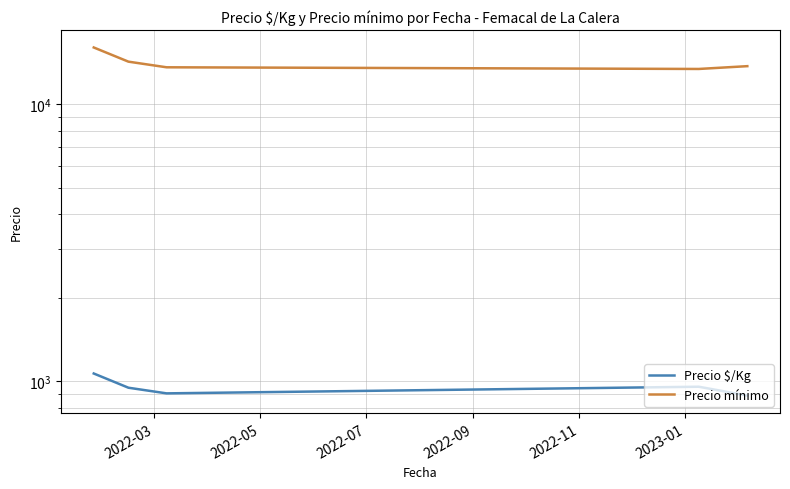

List the series in order of their overall mean, highest first.

Precio mínimo, Precio $/Kg